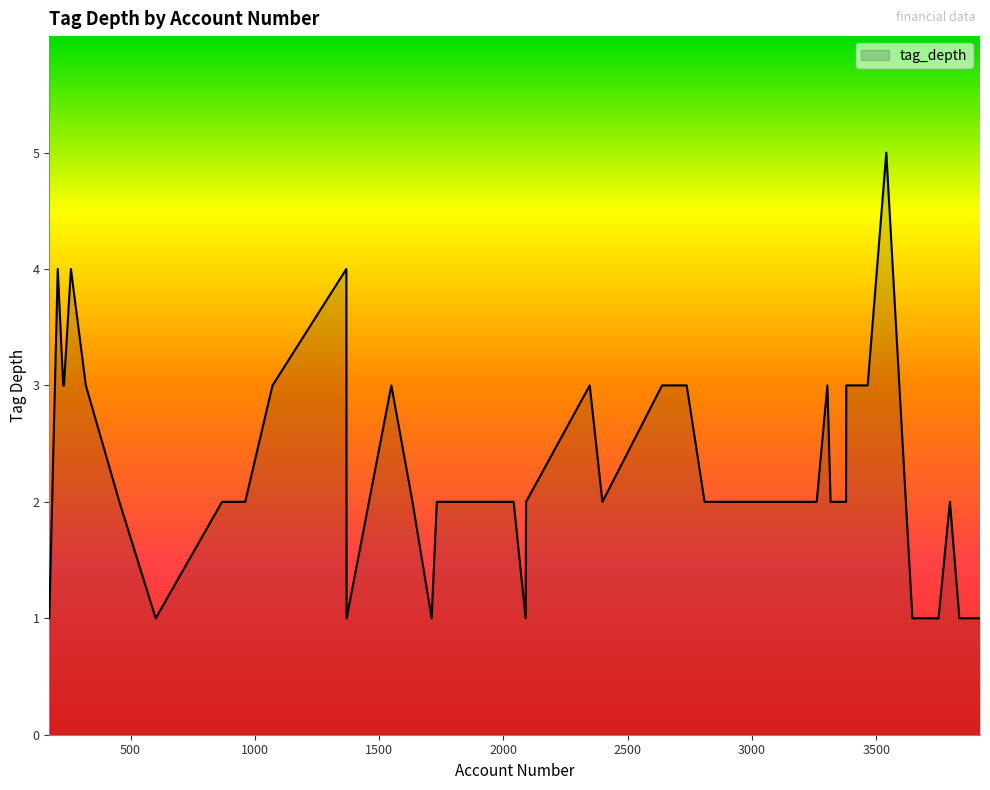

List the labels in order of value, smallest first.

1369, 2089, 1711, 601, 173, 3917, 3834, 3750, 3661, 3645, 2398, 2091, 2041, 1827, 1732, 1634, 455, 868, 2809, 961, 3260, 3316, 3796, 3378, 2347, 320, 229, 1071, 1549, 2737, 2638, 232, 3465, 3379, 3303, 2347, 1368, 260, 207, 3540